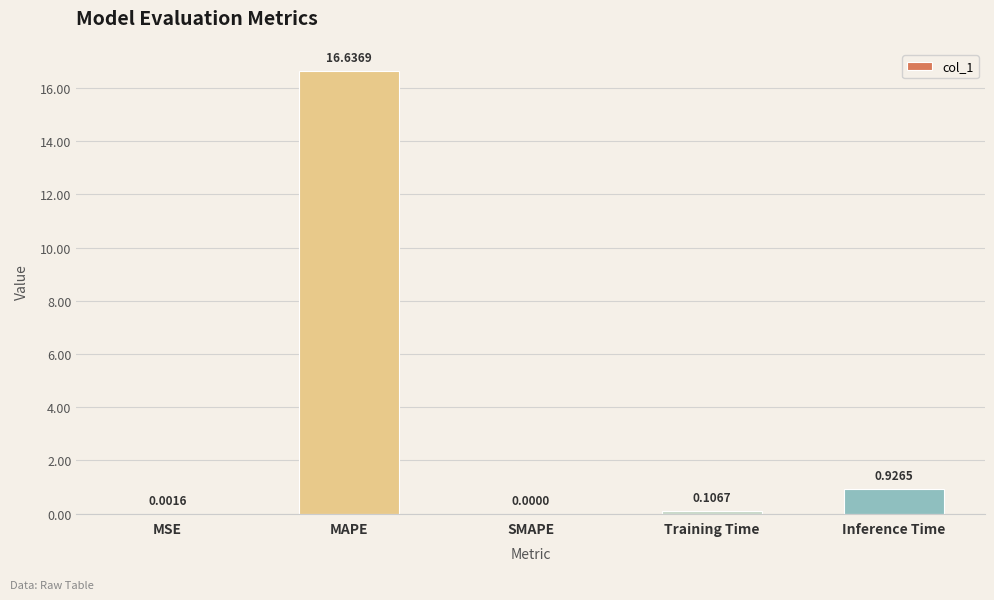

Which label corresponds to the largest value in the chart?

MAPE